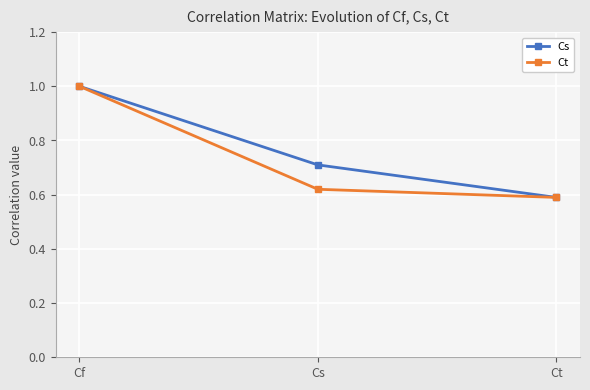

What are all the series names shown in the legend?

Cs, Ct